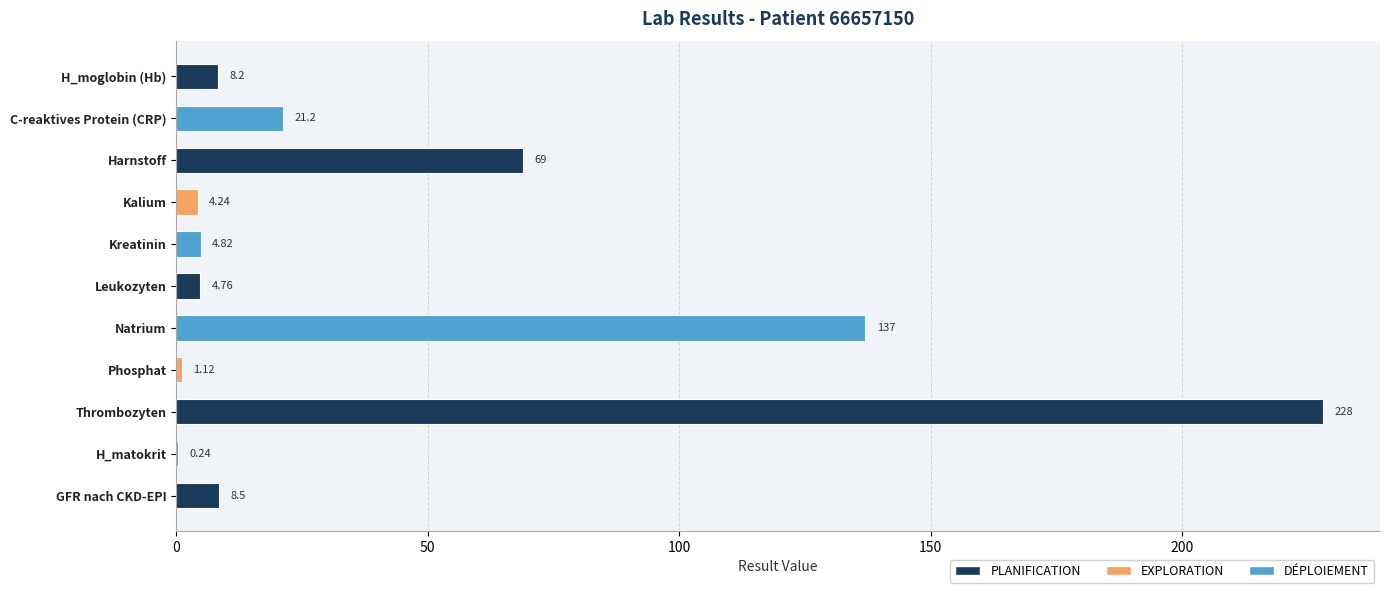

Which category has the highest value across all series?

Thrombozyten